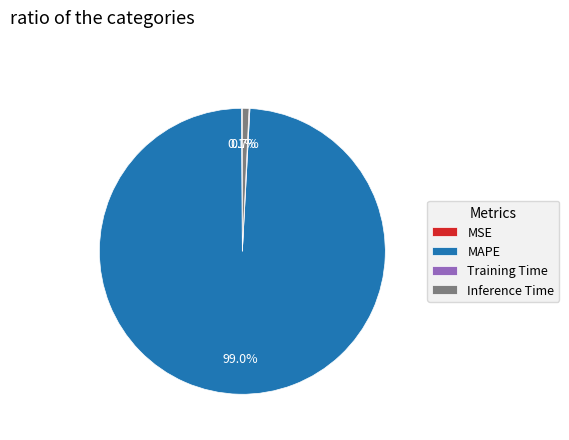

To the nearest percent, what portion does Inference Time represent?

1%